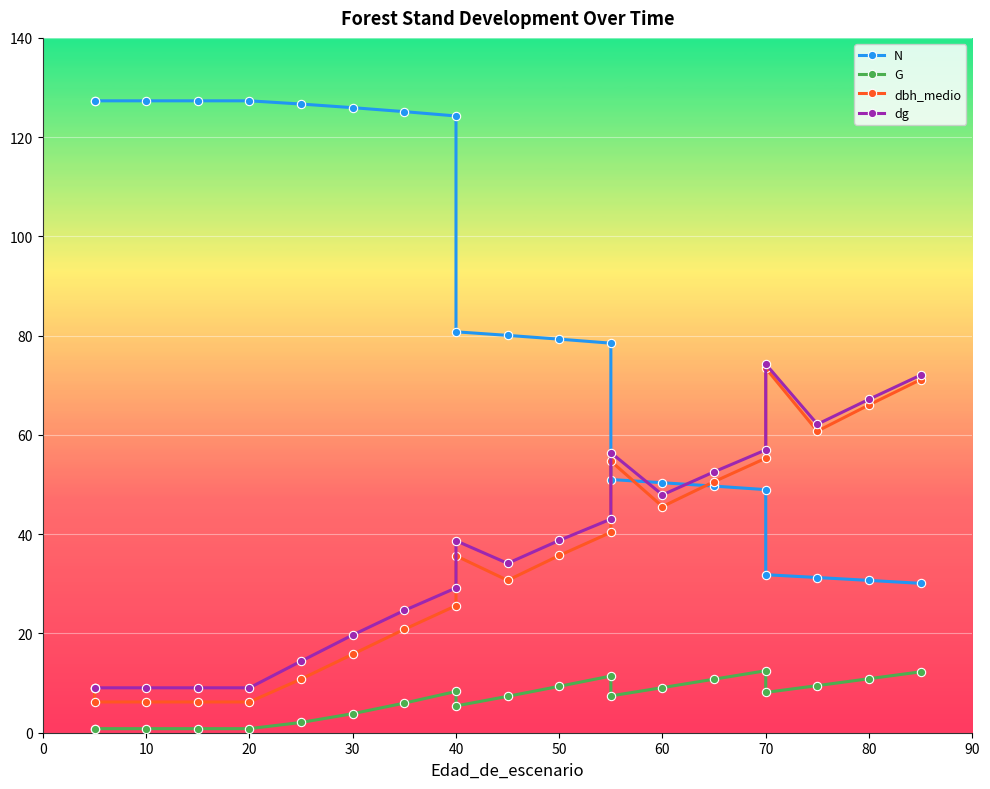

Rank the series by their maximum value, from highest to lowest.

N, dg, dbh_medio, G